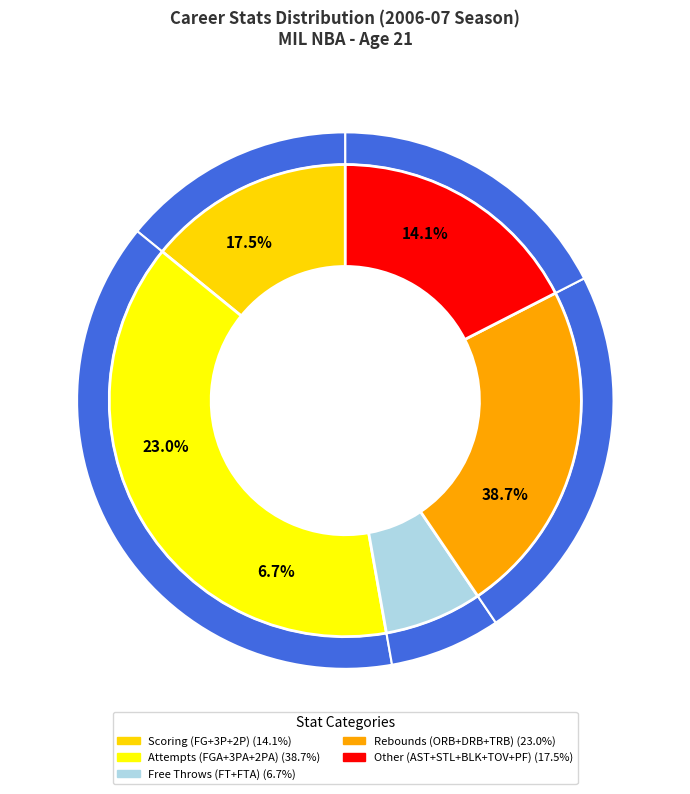

The 3P slice represents 11% of the pie. True or false?

False